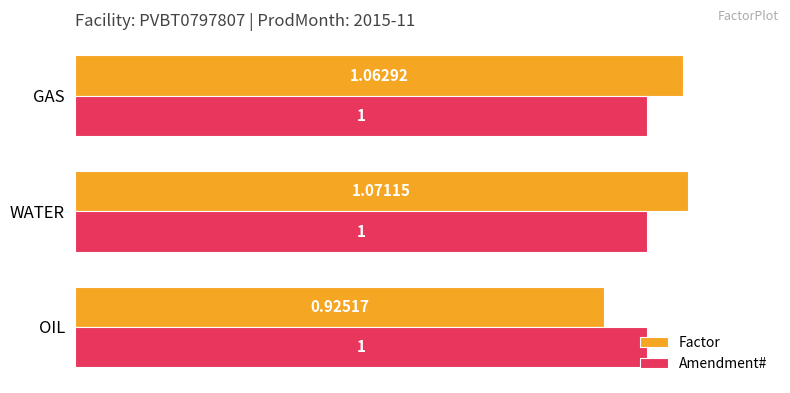

At which category does the chart reach its peak across all series?

WATER